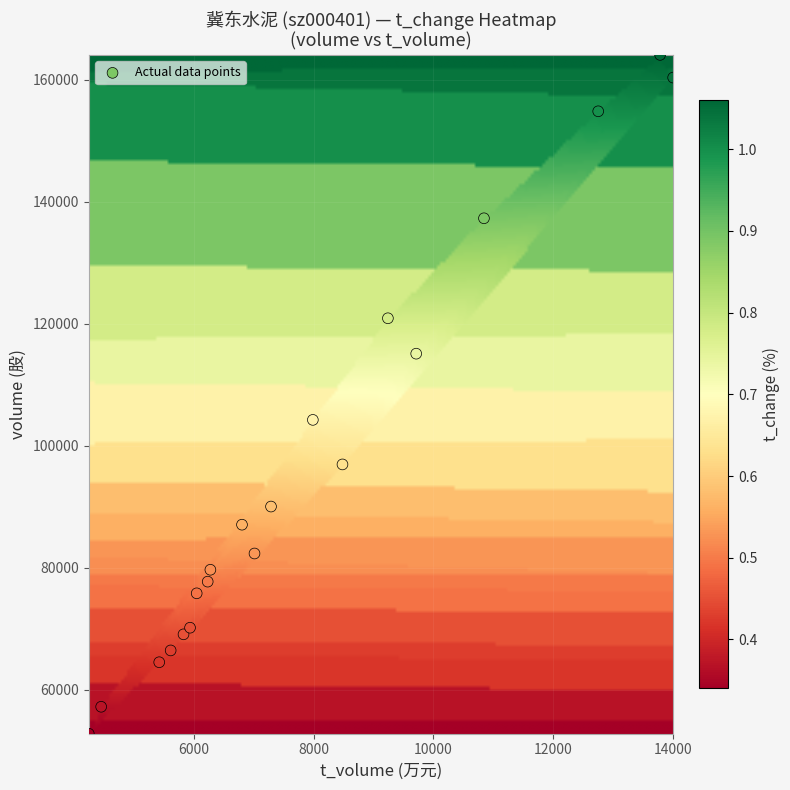

What is the range of Y values (max minus min)?

111221